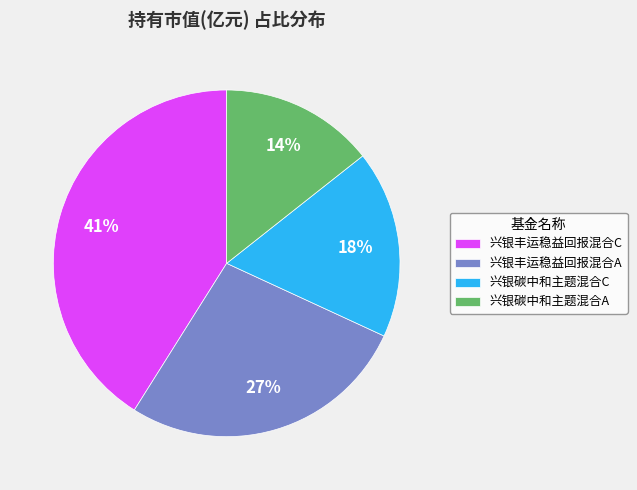

Does 兴银丰运稳益回报混合C account for over 50% of the chart?

No